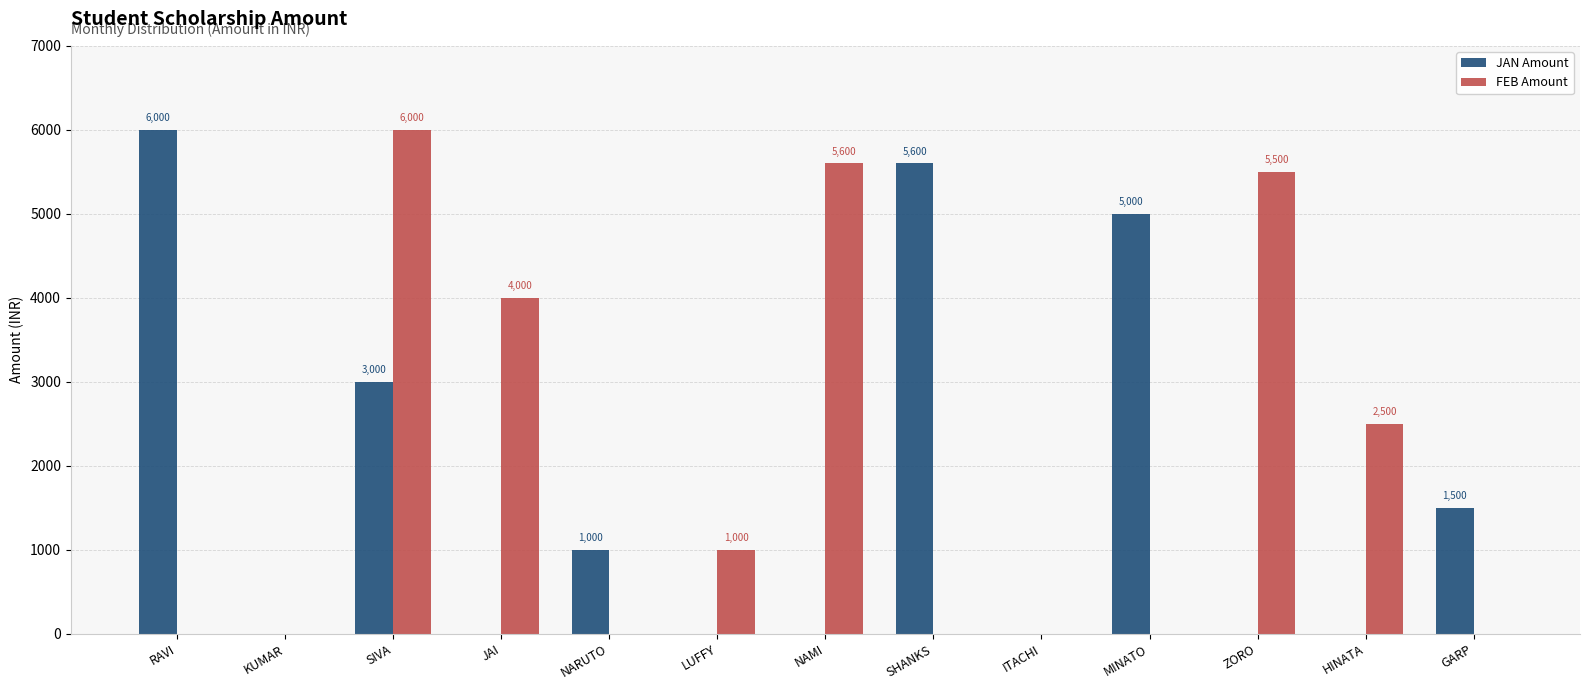

What is the spread (max minus min) of values at GARP?

1500